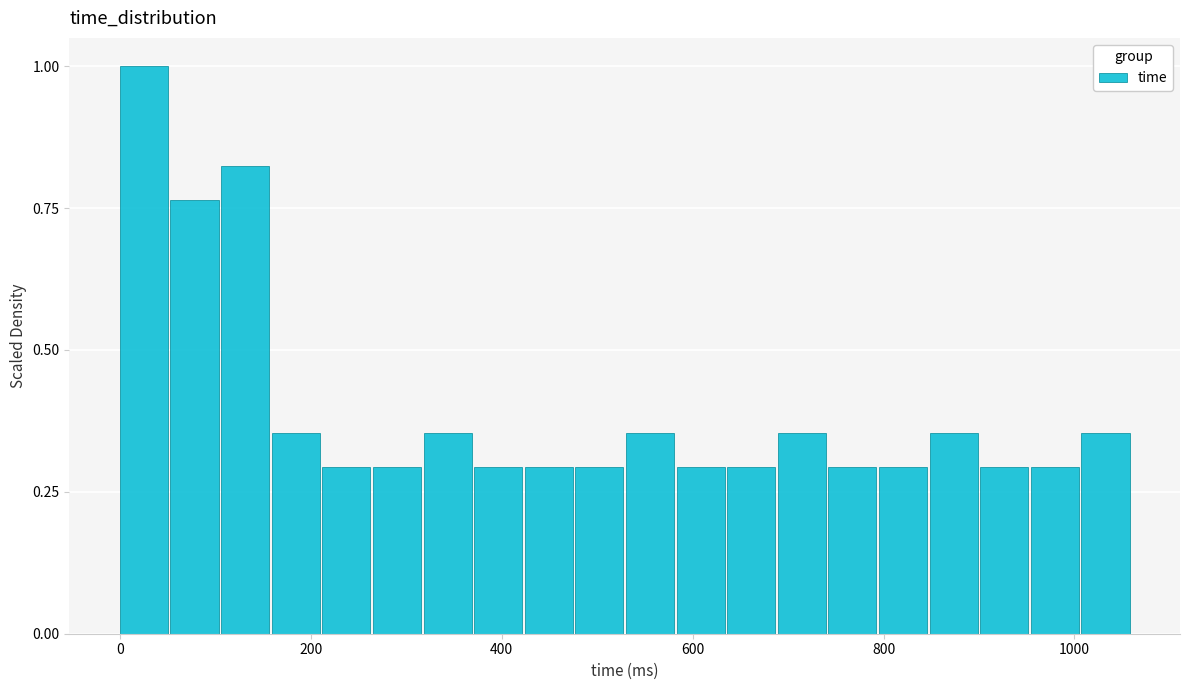

Read against the x-axis, roughly where is the centre of the tallest bar?

20